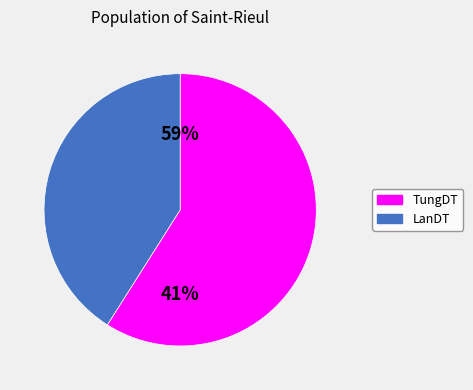

Which slice is the smallest?

LanDT